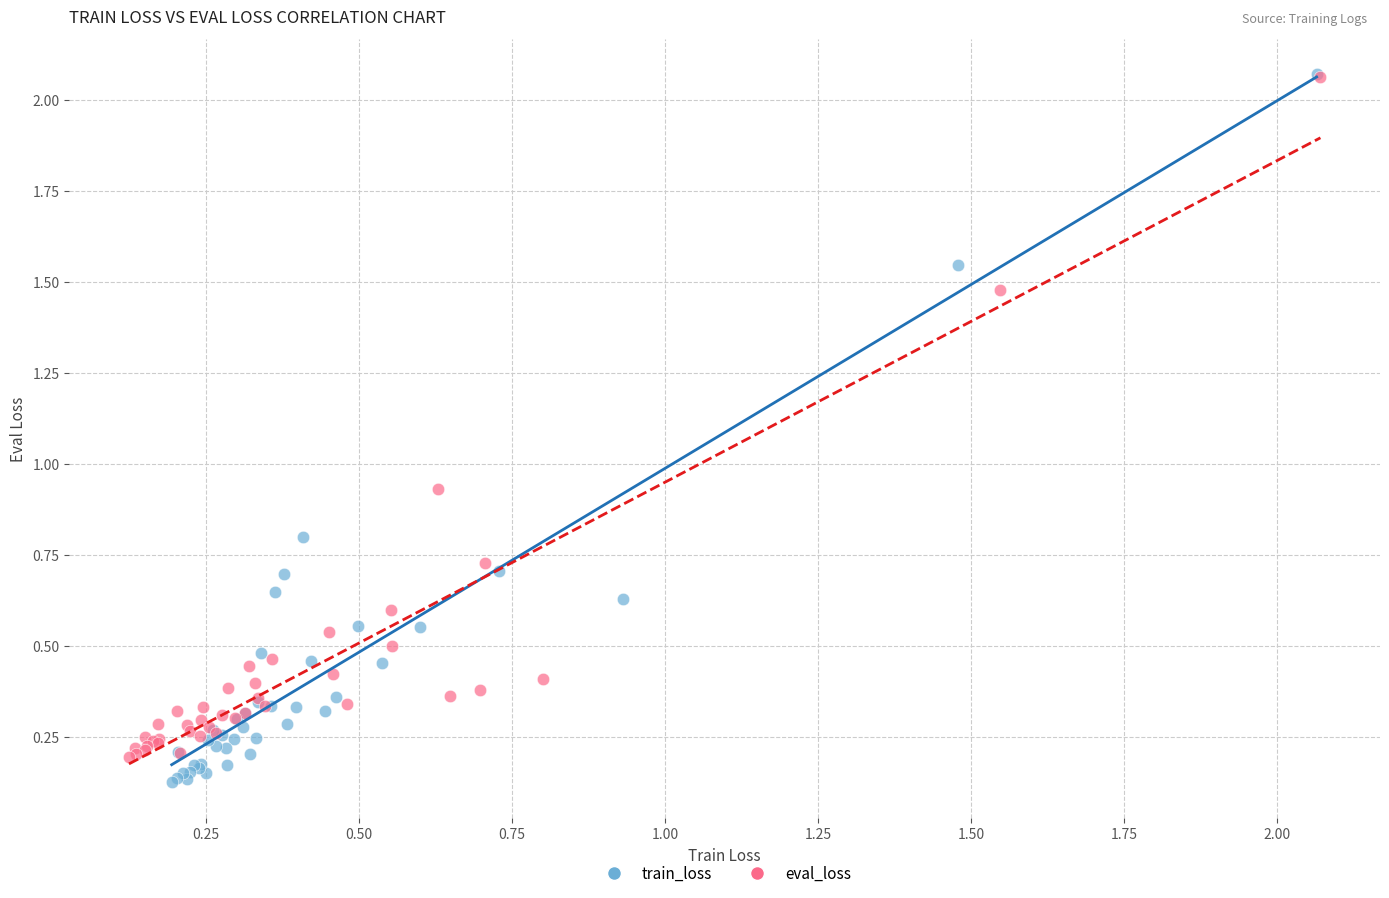

Which series has the largest Y range (max minus min)?

train_loss